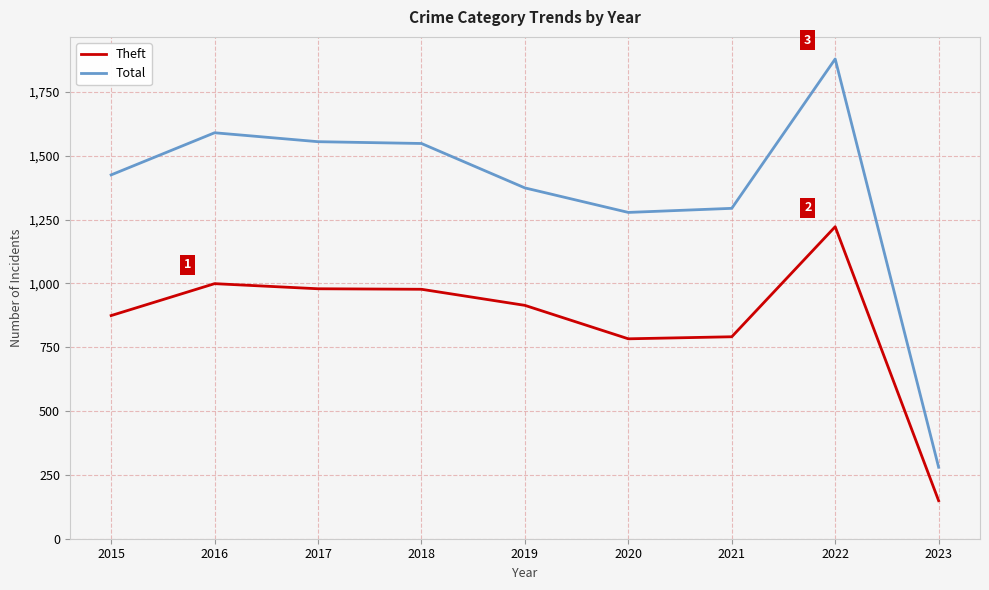

How many categories are shown in the chart?

9